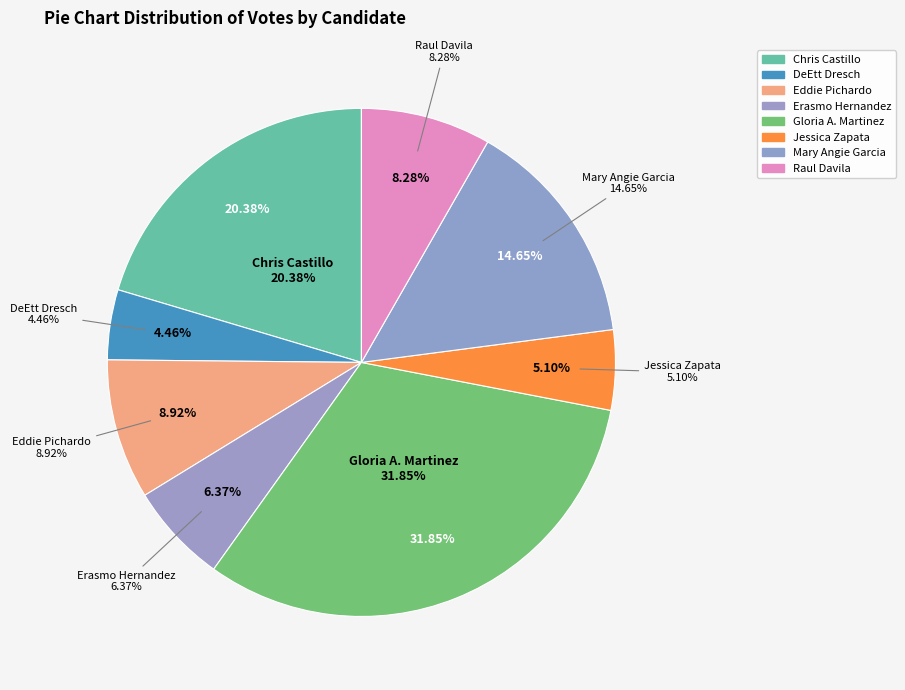

True or false: Eduardo "Eddie" Pichardo accounts for 1% of the total.

False